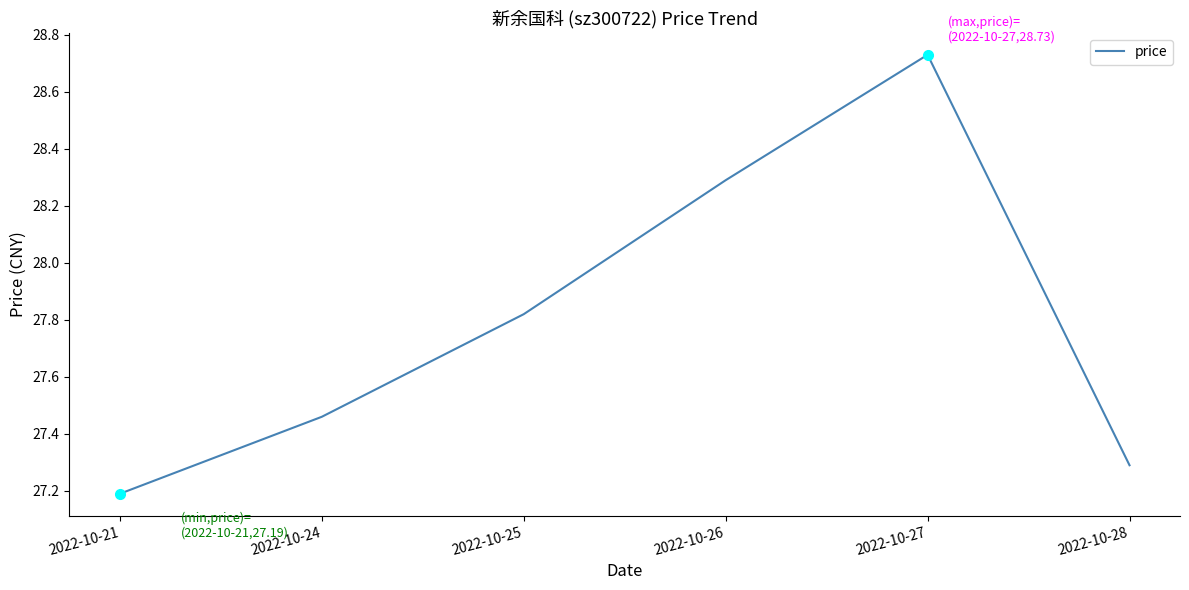

Which category has the lowest value across all series?

2022-10-21